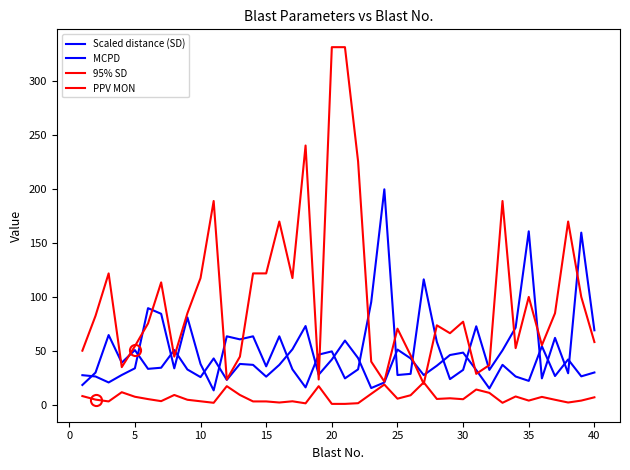

How many intersections are there between 95% SD and MCPD?

15